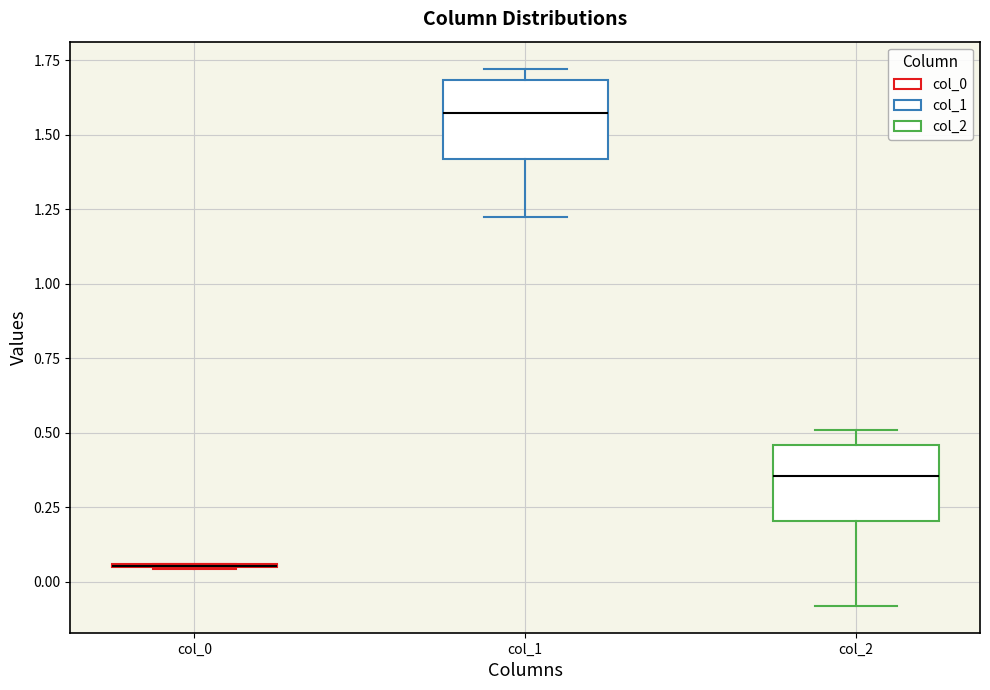

Reading left to right, read every box against the y-axis: the position of its median line, the range the box covers, and the ends of its whiskers. The values are not printed on the chart, so give them approximately, as read against the axis.

col_0: box collapsed to a line at 0.05, whiskers 0.05 to 0.05
col_1: median 1.55, box 1.40 to 1.70, whiskers 1.20 to 1.70 (just above the box's upper edge)
col_2: median 0.35, box 0.20 to 0.45, whiskers -0.10 to 0.50